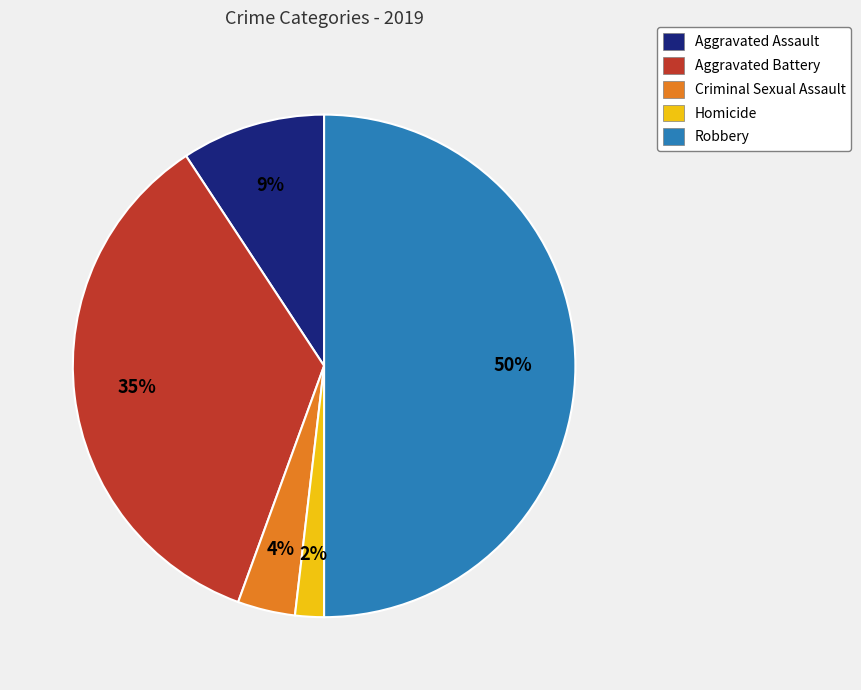

True or false: Criminal Sexual Assault accounts for 15% of the total.

False